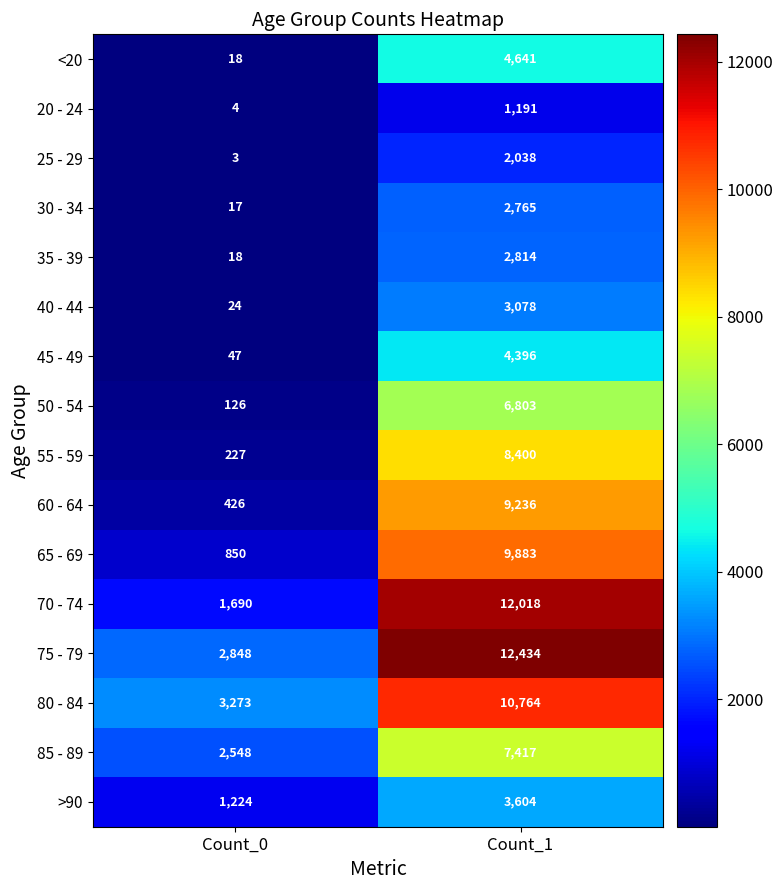

Where is 55 - 59 nearest to the value 4313?

Count_0